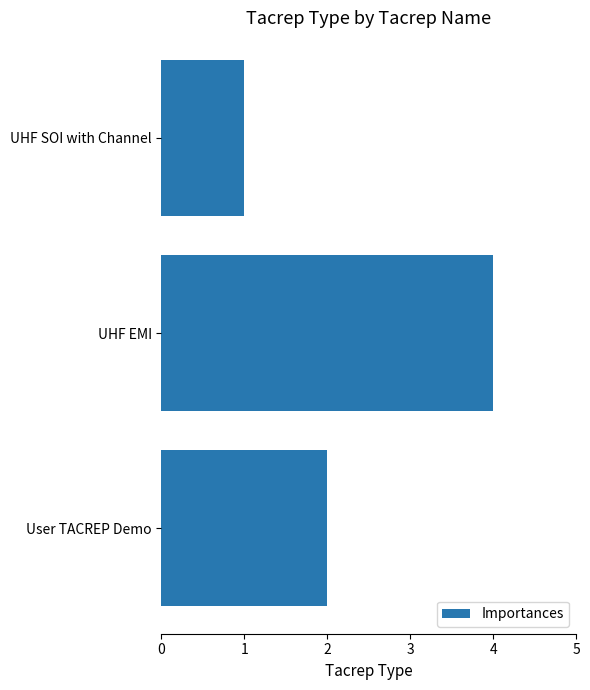

What is the sum of all values?

7